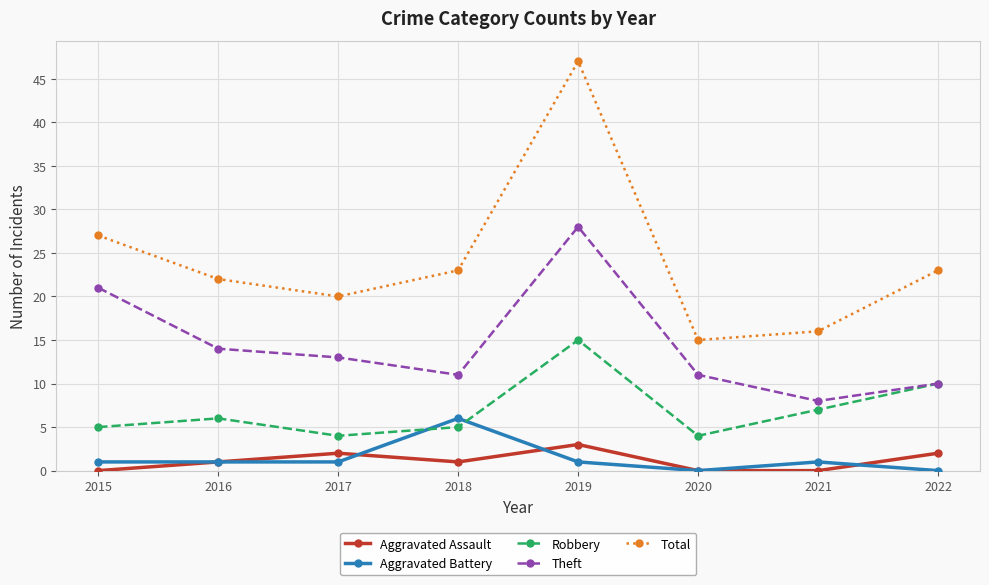

Rank the series by their maximum value, from lowest to highest.

Aggravated Assault, Aggravated Battery, Robbery, Theft, Total